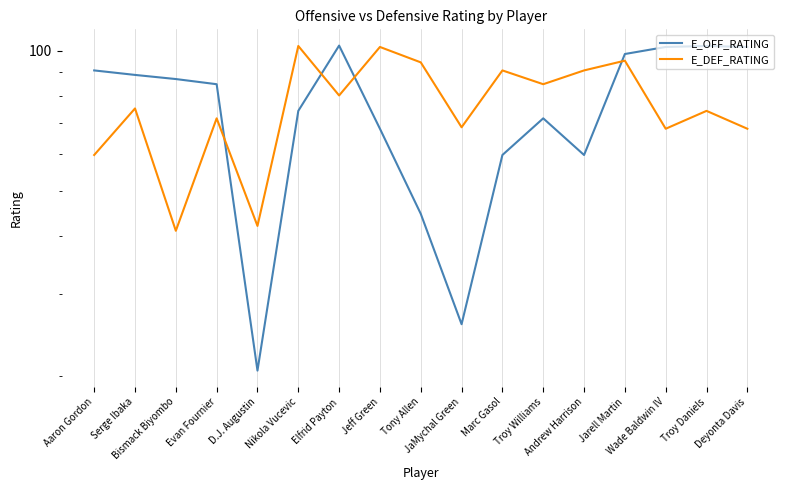

Which series has the largest total across all categories?

E_DEF_RATING